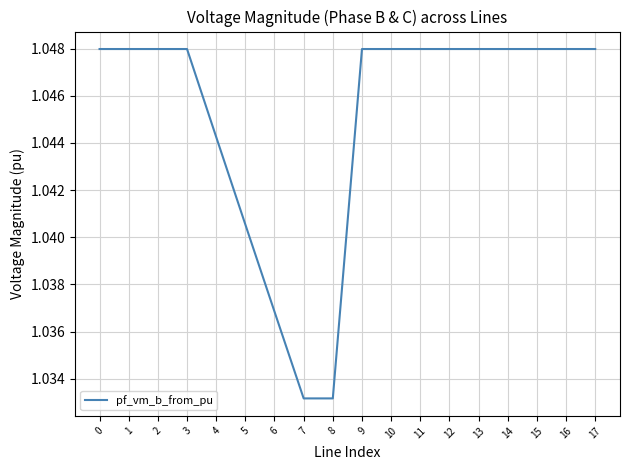

The value at 12 is 0.5. True or false?

False